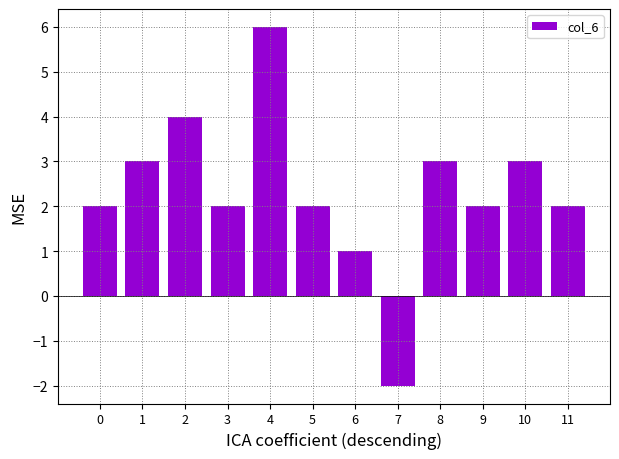

What is the maximum value shown in the chart?

6